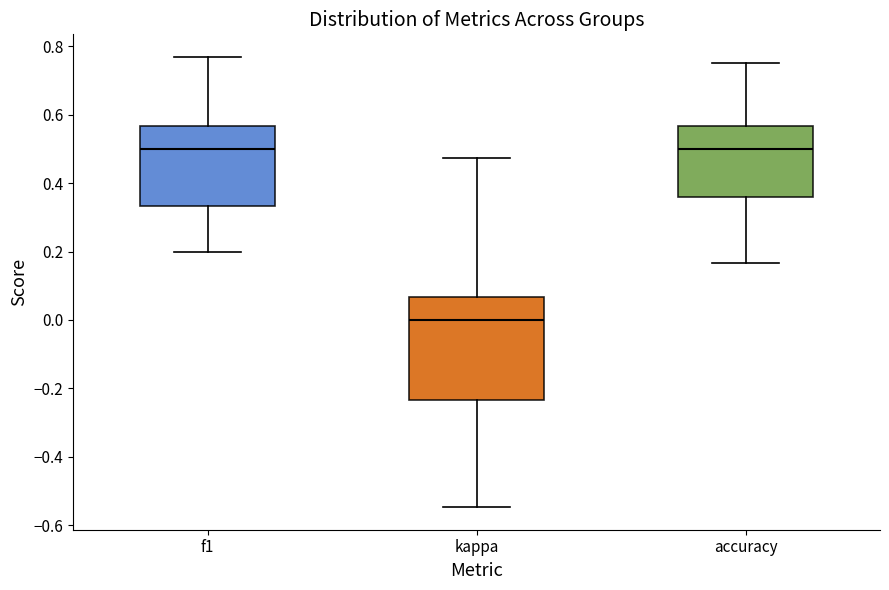

Which box has the lowest median line?

kappa